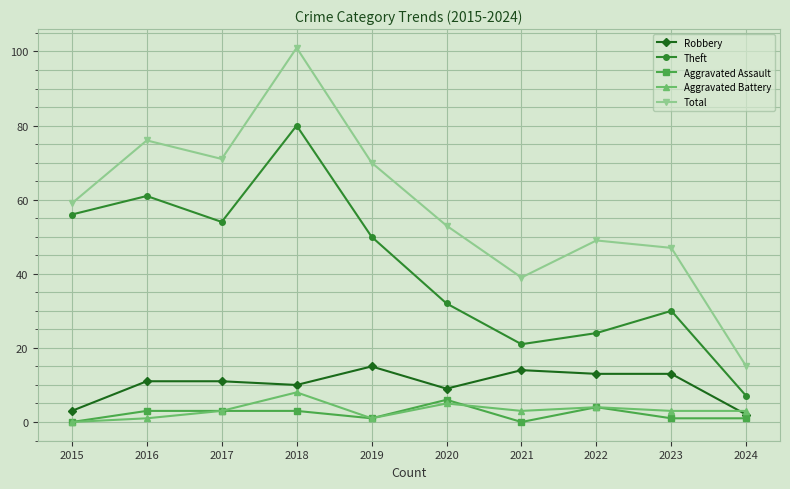

Is the value of Theft at 2020 greater than the value of Aggravated Battery at 2017?

Yes